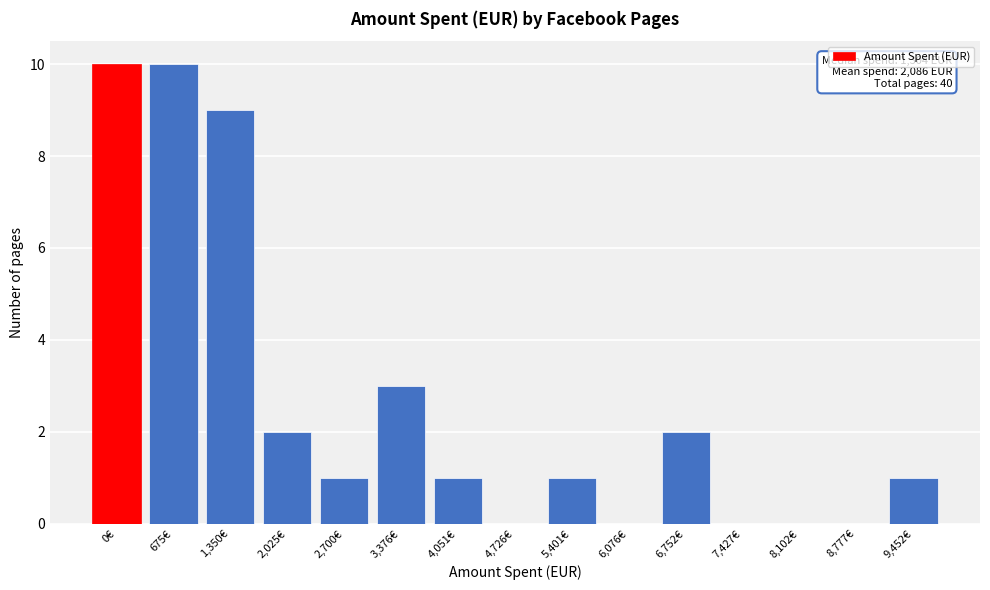

Reading left to right, list all the values displayed in this chart.

0€=10	675€=10	1,350€=9	2,025€=2	2,700€=1	3,376€=3	4,051€=1	4,726€=0	5,401€=1	6,076€=0	6,752€=2	7,427€=0	8,102€=0	8,777€=0	9,452€=1